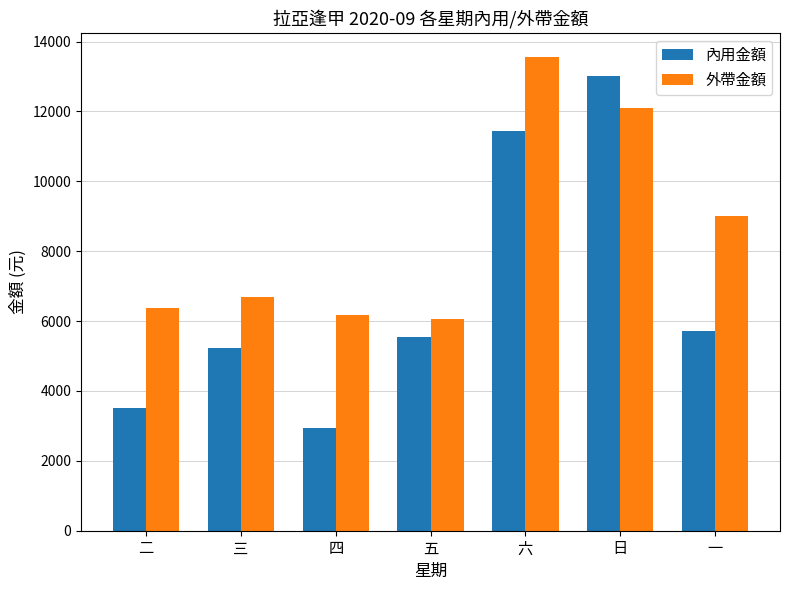

Which series has the largest total across all categories?

外帶金額